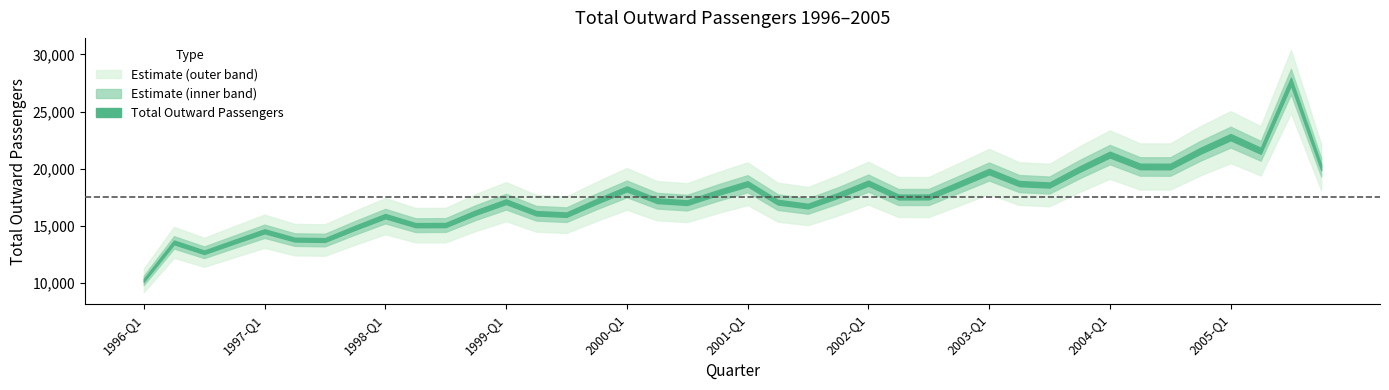

Is it true that the value at 1998-Q1 is 6860?

False